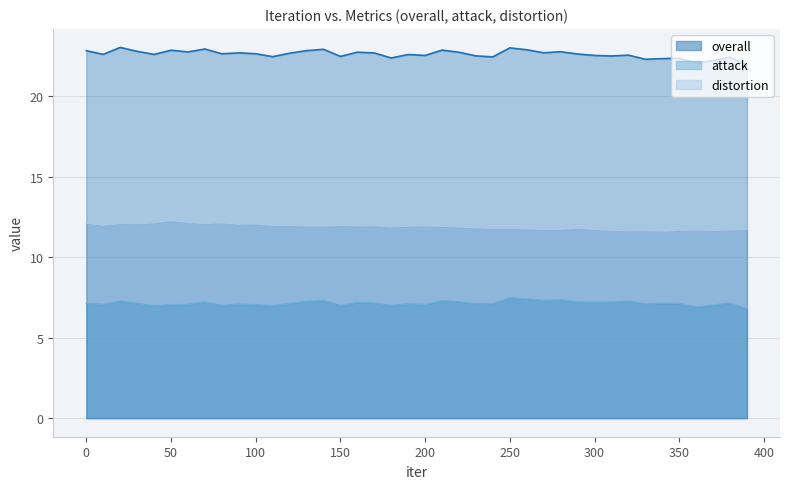

How many interior local valleys does the attack series have?

12